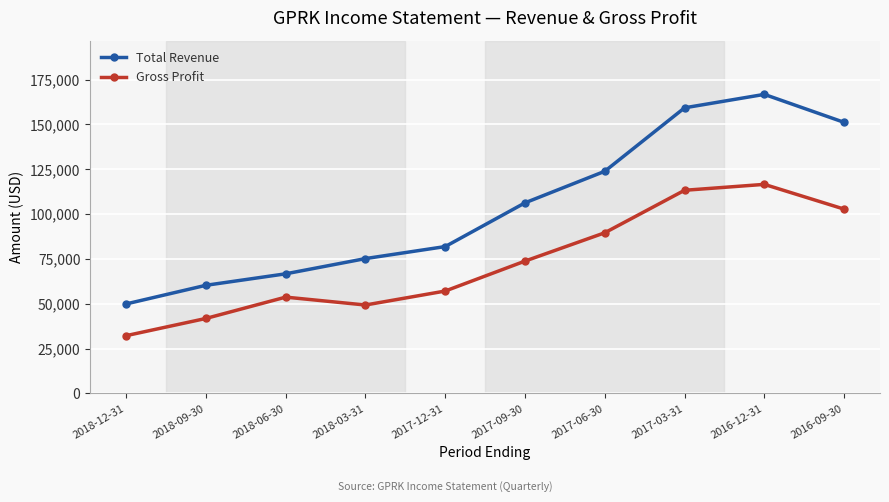

What value does the Total Revenue series have at 2017-12-31?

81900